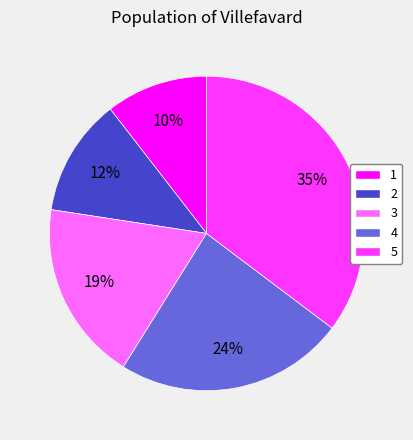

How many segments does this pie chart have?

5